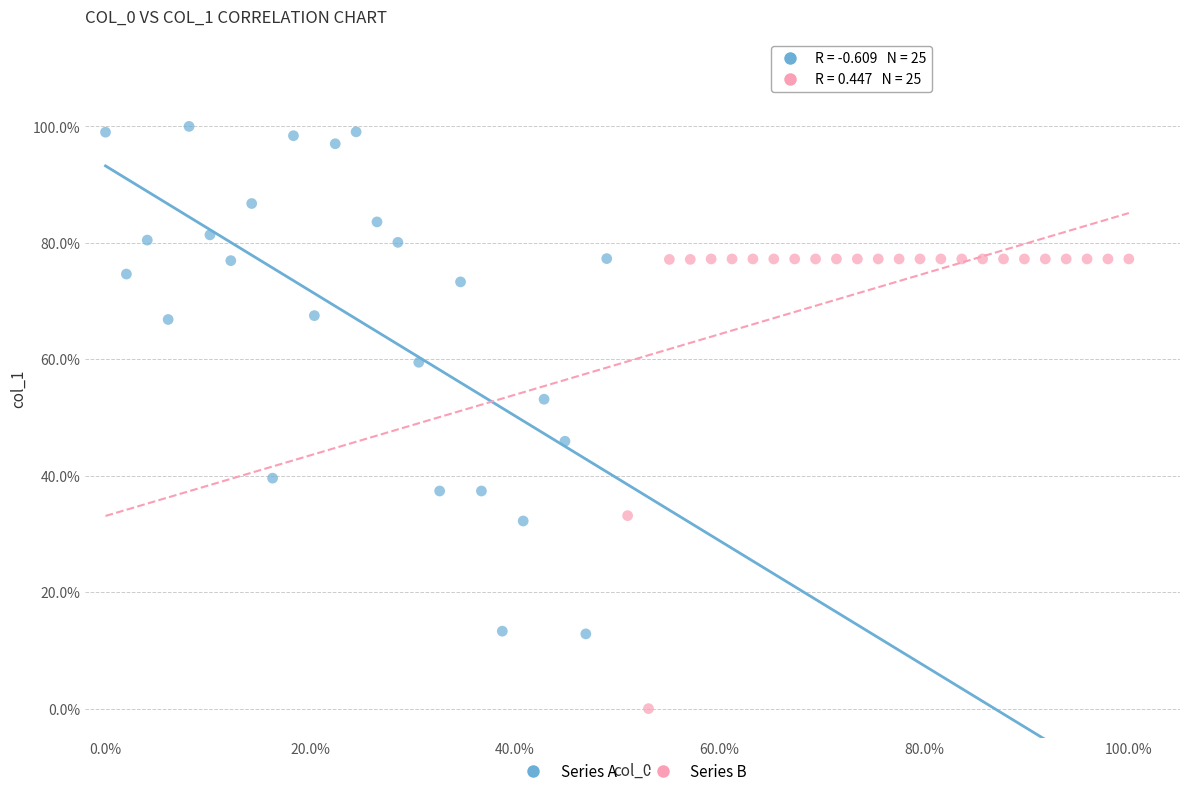

Which series reaches the minimum Y coordinate?

Series B